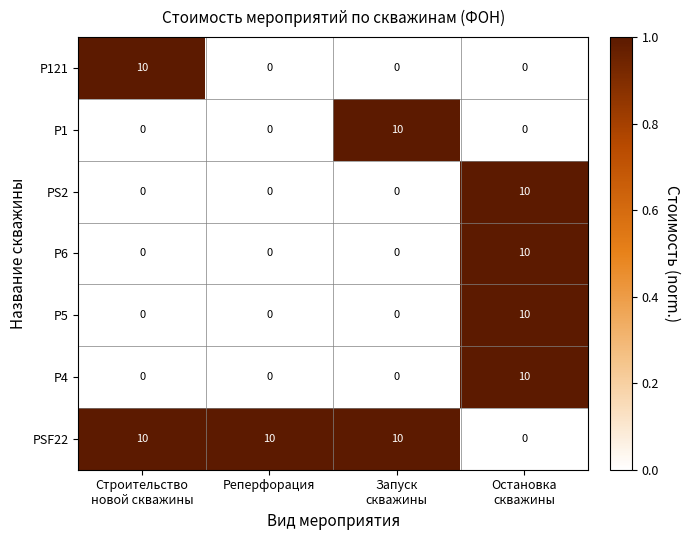

What is the total value across all series at Запуск
скважины?

20